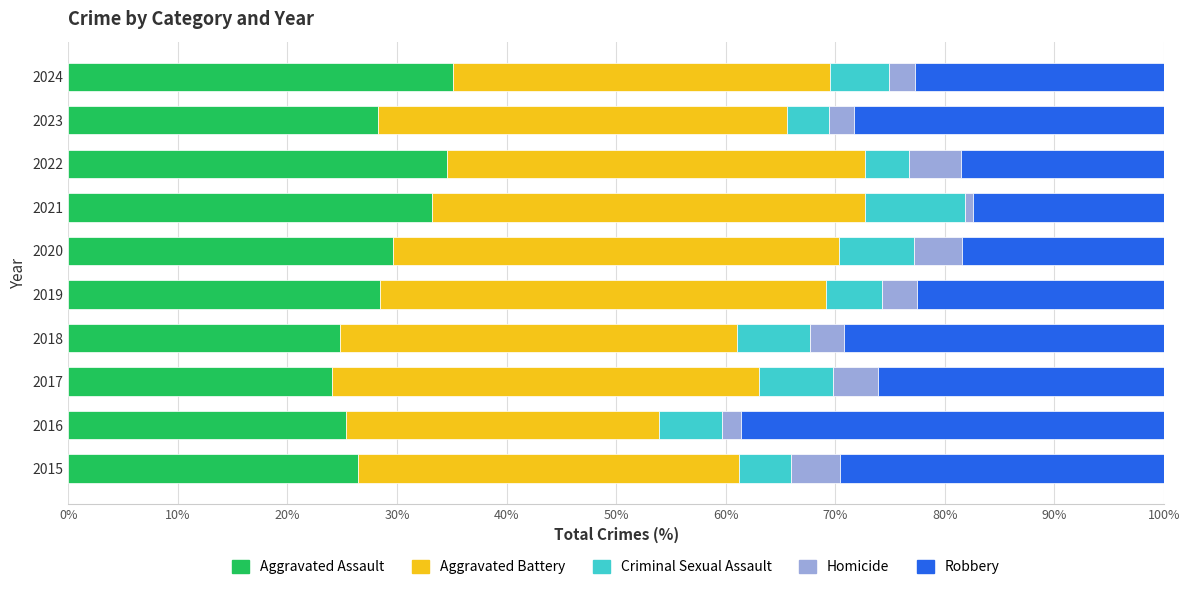

The value of Aggravated Assault at 2016 is 25.4. True or false?

True